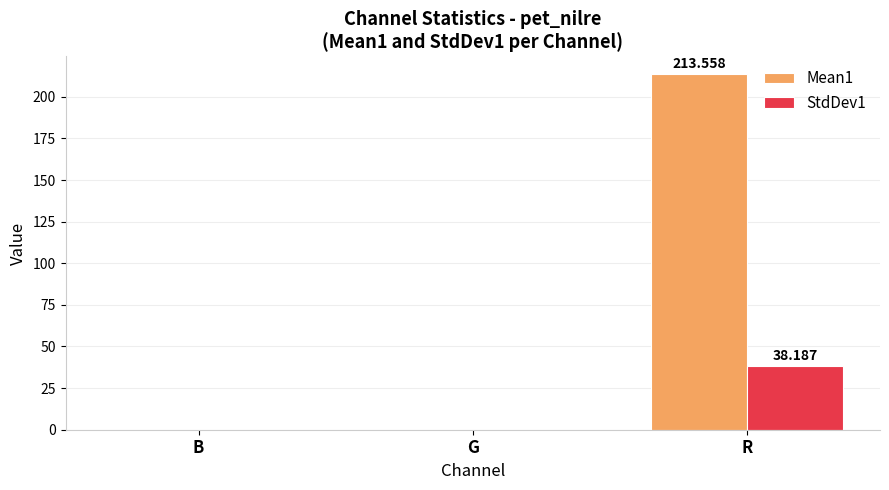

At which category is the sum across all series the highest?

R